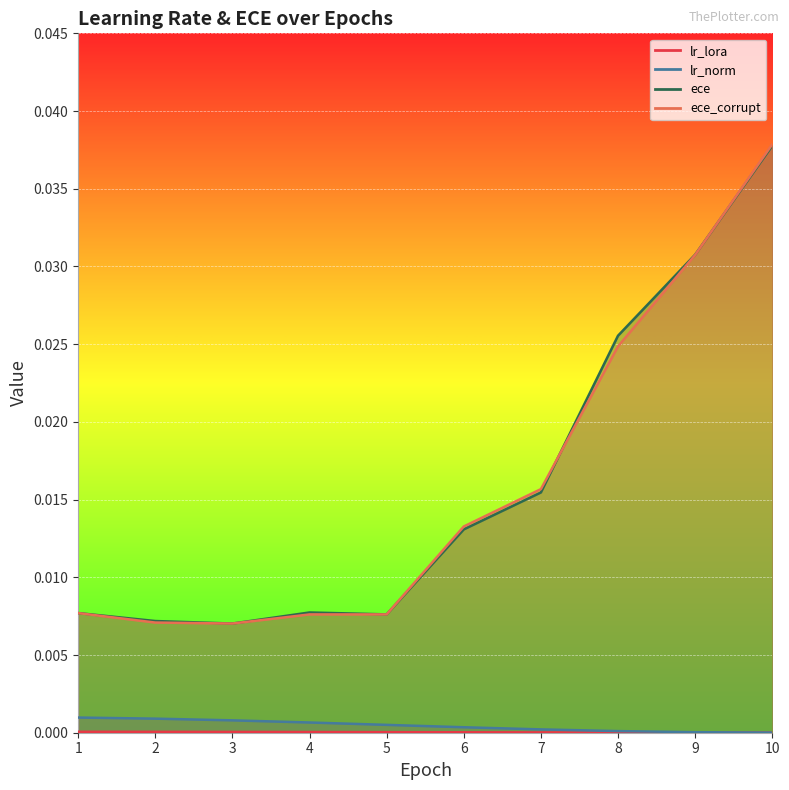

At how many categories does at least one series exceed 0?

10